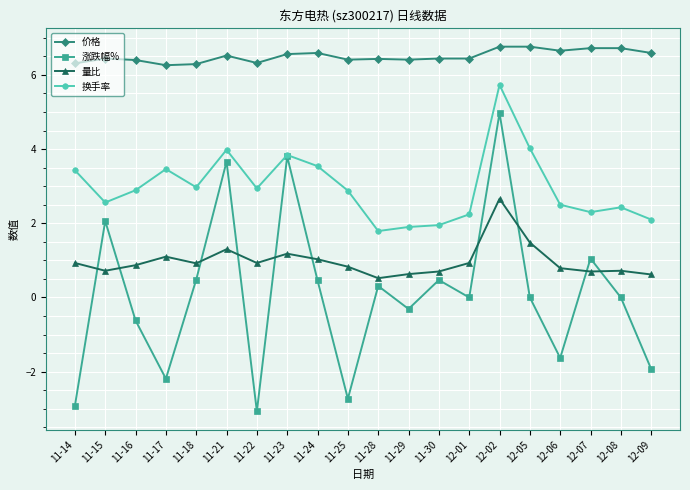

The value of 量比 at 12-05 is 1.5. True or false?

True